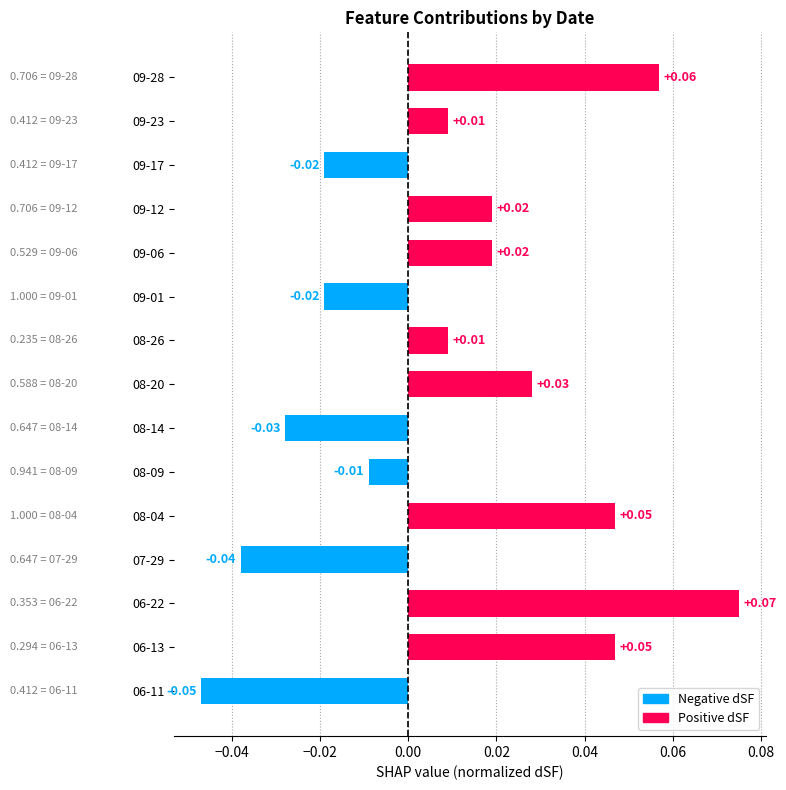

Which has a higher value, 06-22 or 08-20?

06-22